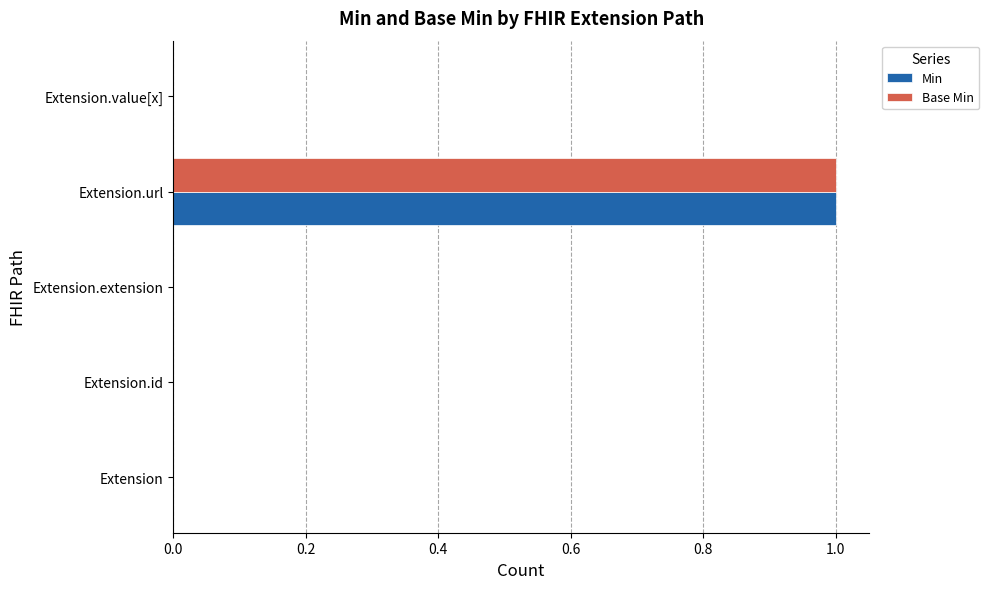

True or false: Min has a value of -1 at Extension.

False